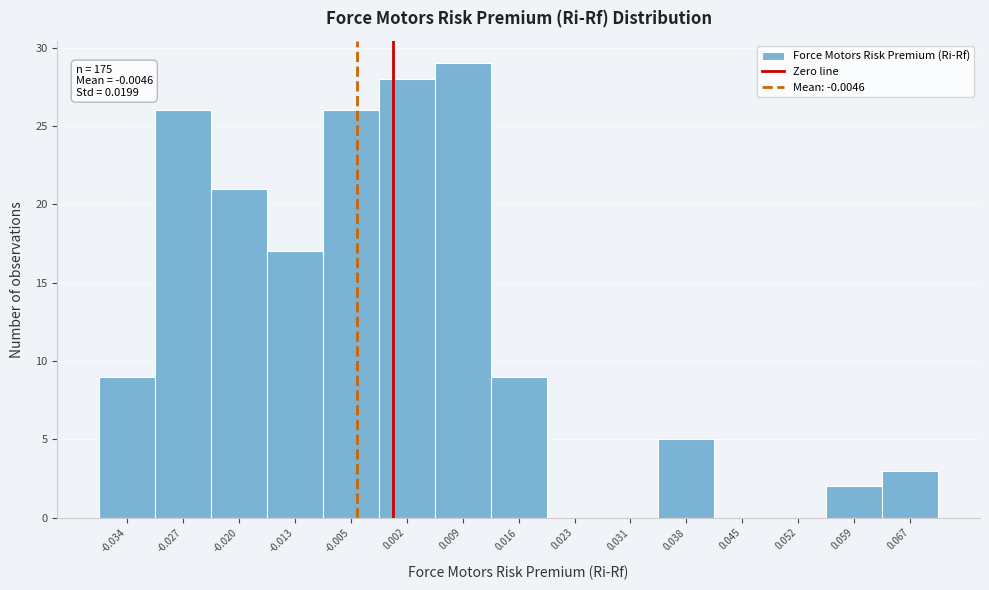

Over which range of the x-axis is the bar tallest?

0.005 to 0.013